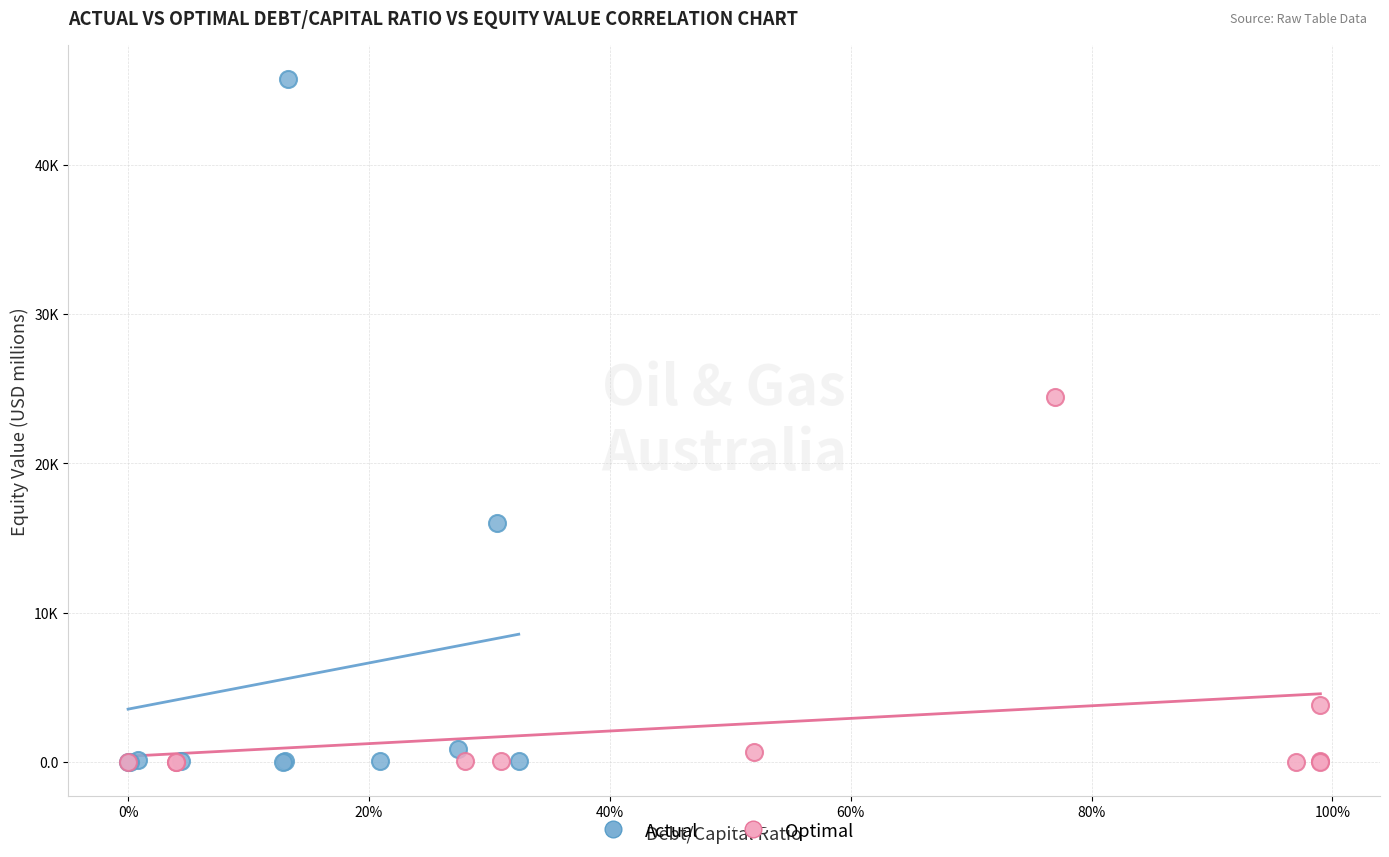

What are all the series names shown in the legend?

Actual, Optimal